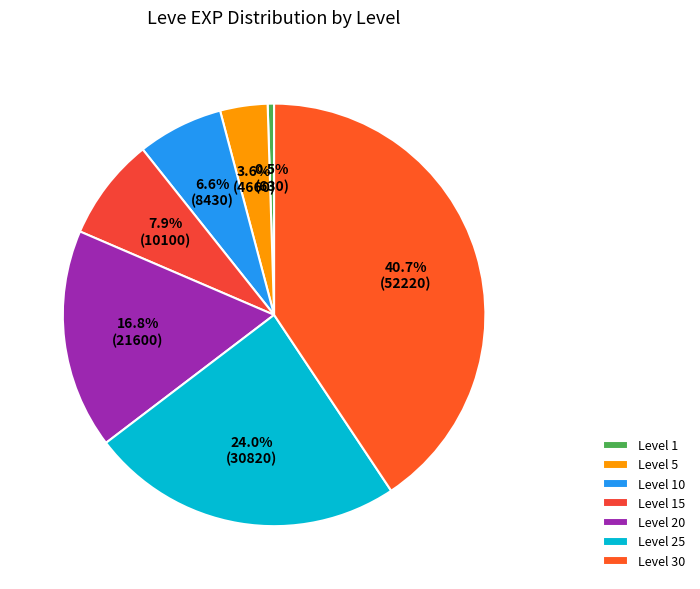

Combined, what portion of the pie is Level 10 and Level 5?

10.2%